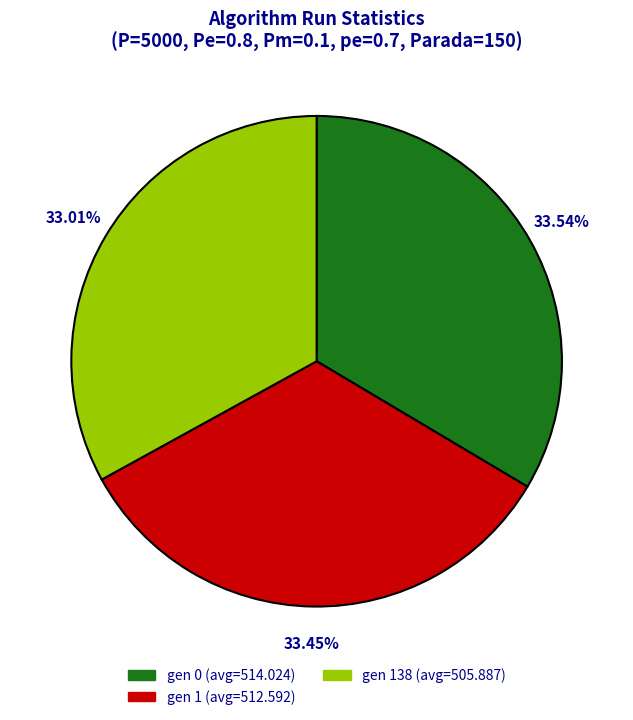

How many segments does this pie chart have?

3